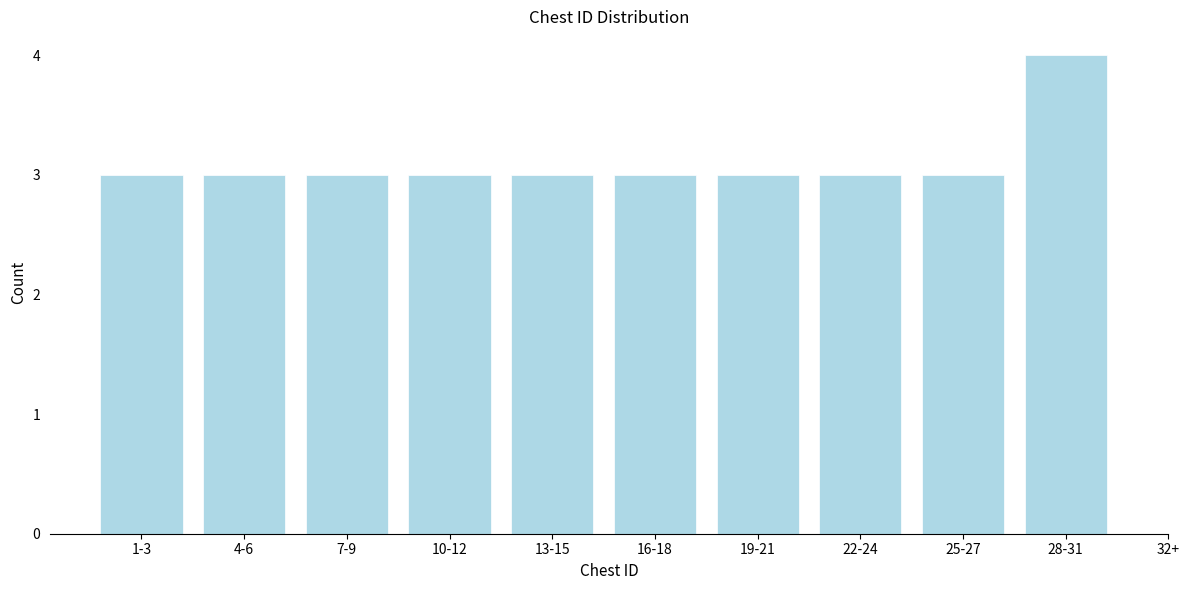

Reading right to left, extract all data points from this chart.

4	3	3	3	3	3	3	3	3	3